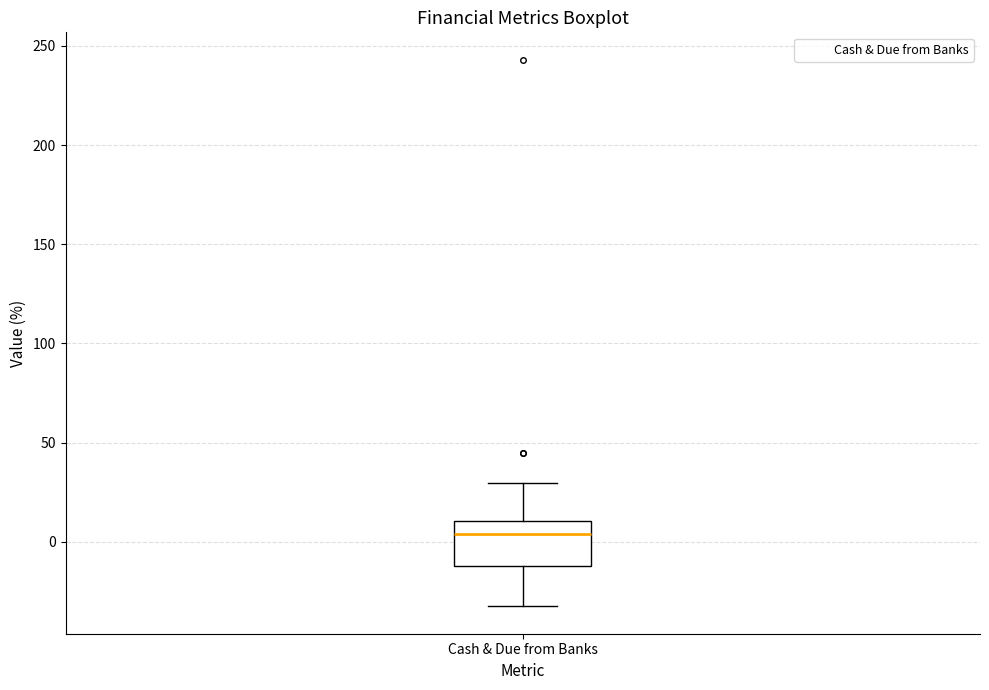

Read this box plot against the y-axis: the position of the median line, the range covered by the box, and the ends of both whiskers. The values are not printed on the chart, so give them approximately, as read against the axis.

median 5, box -10 to 10, whiskers -35 to 30